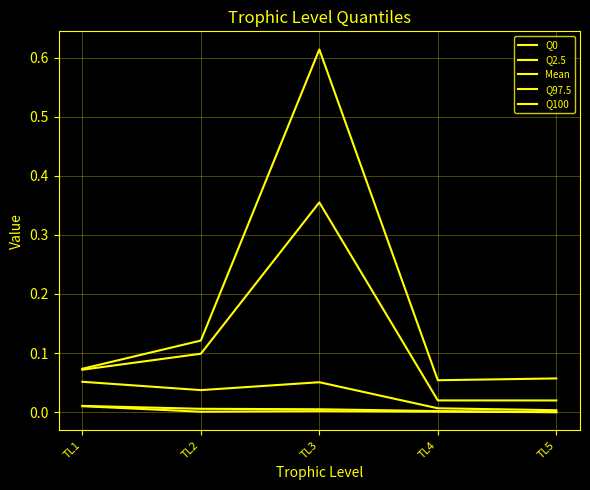

Reading left to right, list all the values displayed in this chart.

Q0: 0.0	0.0	0.0	0.0	0.0
Q2.5: 0.0	0.0	0.0	0.0	0.0
Mean: 0.1	0.0	0.1	0.0	0.0
Q97.5: 0.1	0.1	0.4	0.0	0.0
Q100: 0.1	0.1	0.6	0.1	0.1